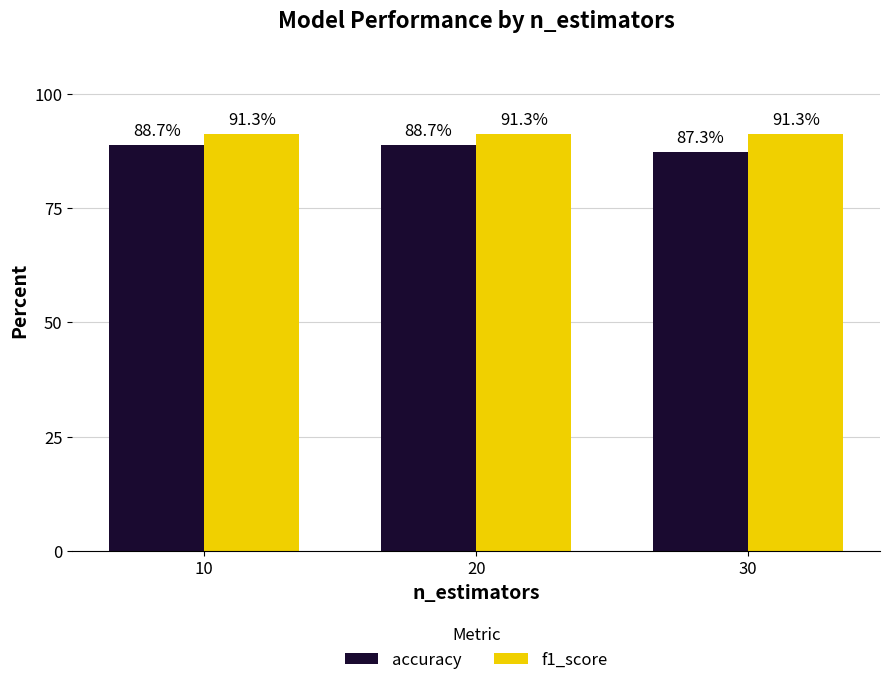

What is the average value of the accuracy series?

88.3